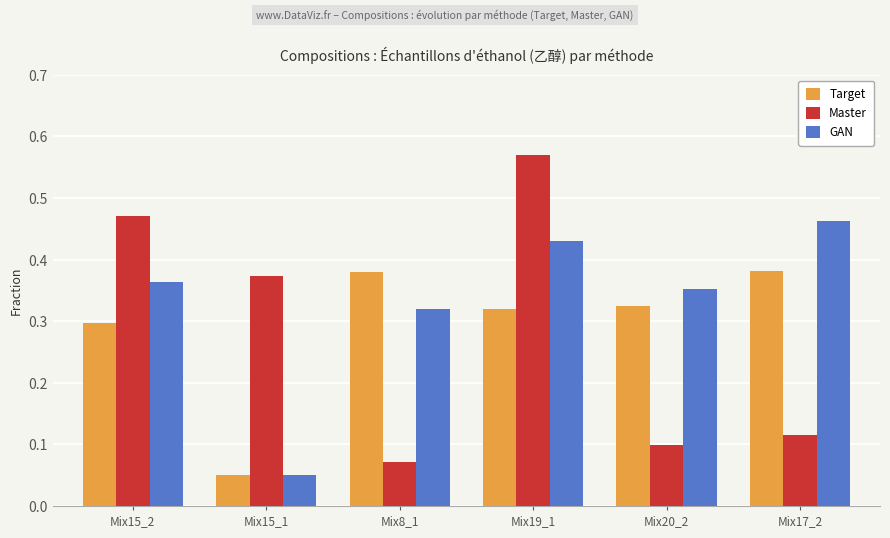

At Mix20_2, list the series in order from largest to smallest.

GAN, Target, Master